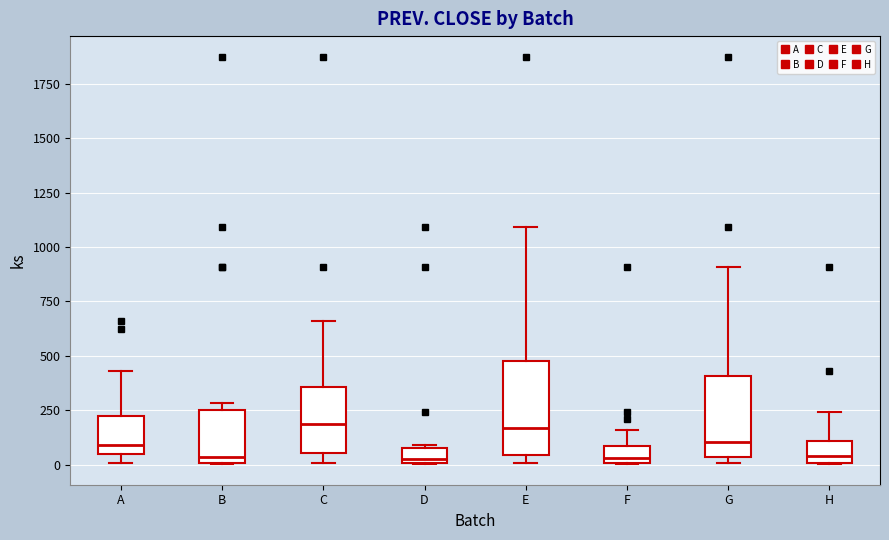

Where is the upper edge of the box for D on the y-axis? The values are not printed on the chart, so give them approximately, as read against the axis.

100